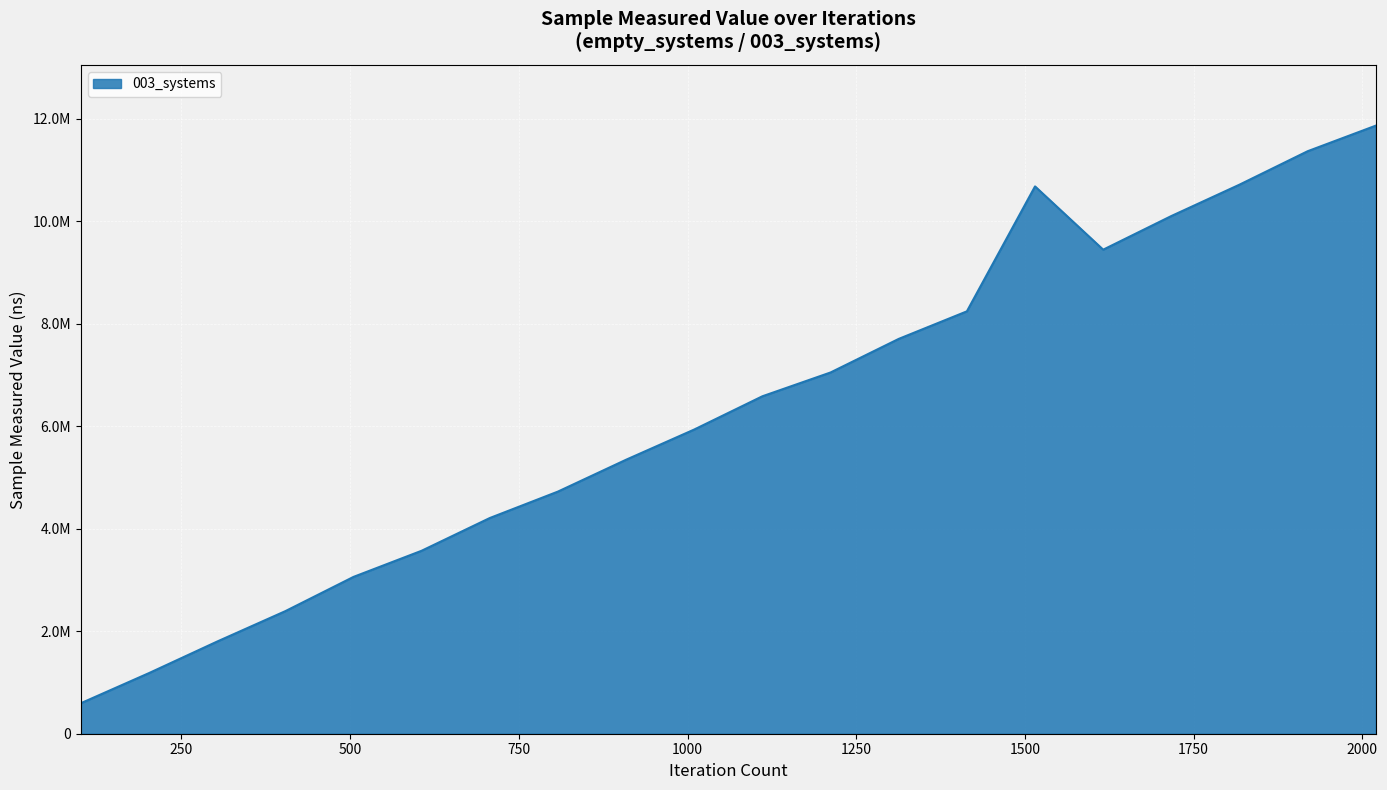

Where is the first local minimum?

1616